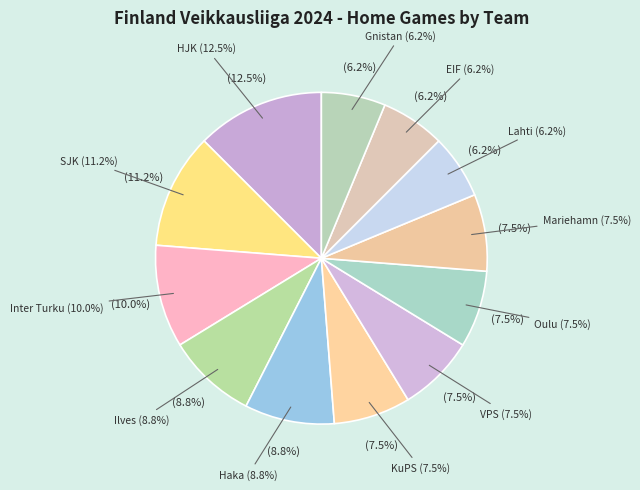

The Oulu slice represents 18% of the pie. True or false?

False